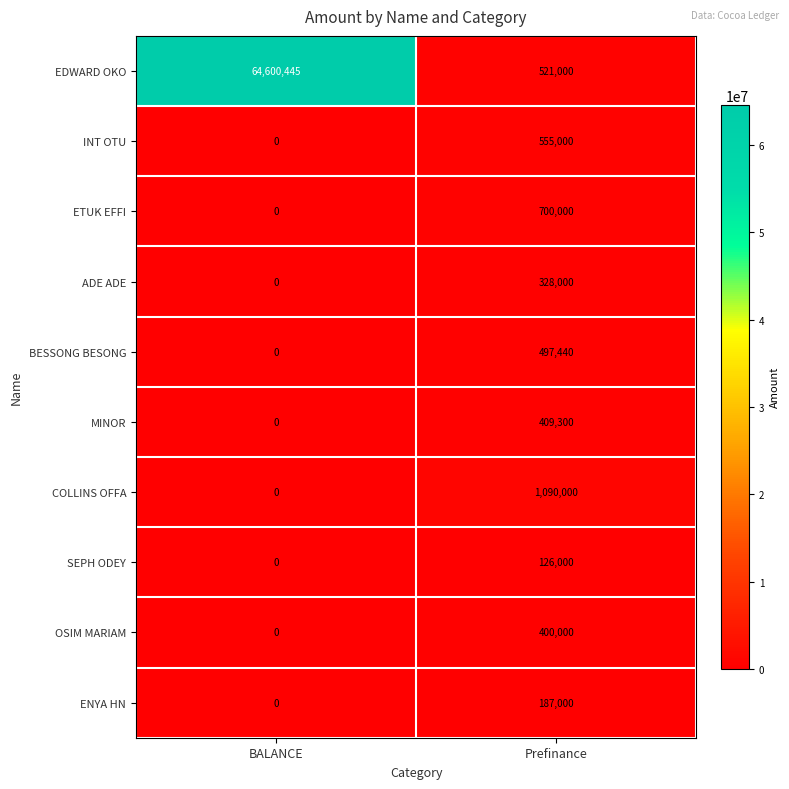

Reading left to right, transcribe all the data shown in this chart.

EDWARD OKO: 64600445	521000
INT OTU: 0	555000
ETUK EFFI: 0	700000
ADE ADE: 0	328000
BESSONG BESONG: 0	497440
MINOR: 0	409300
COLLINS OFFA: 0	1090000
SEPH ODEY: 0	126000
OSIM MARIAM: 0	400000
ENYA HN: 0	187000